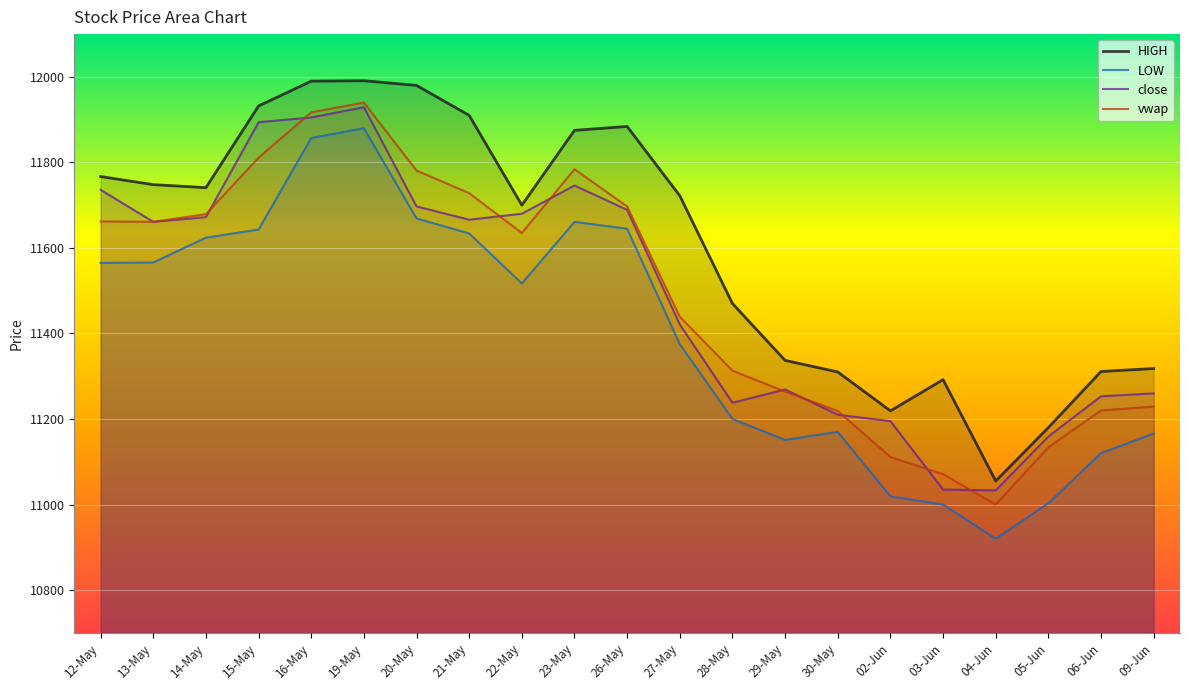

True or false: vwap and HIGH cross at least once.

False